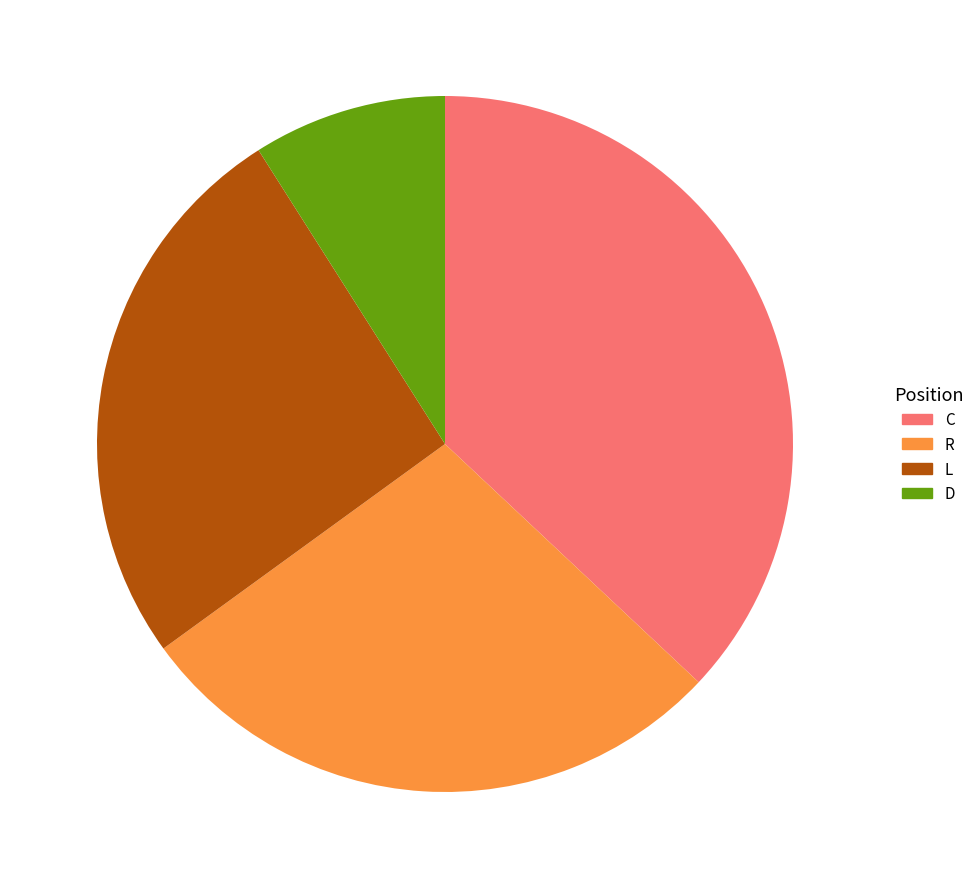

Is there a majority slice in this chart?

No